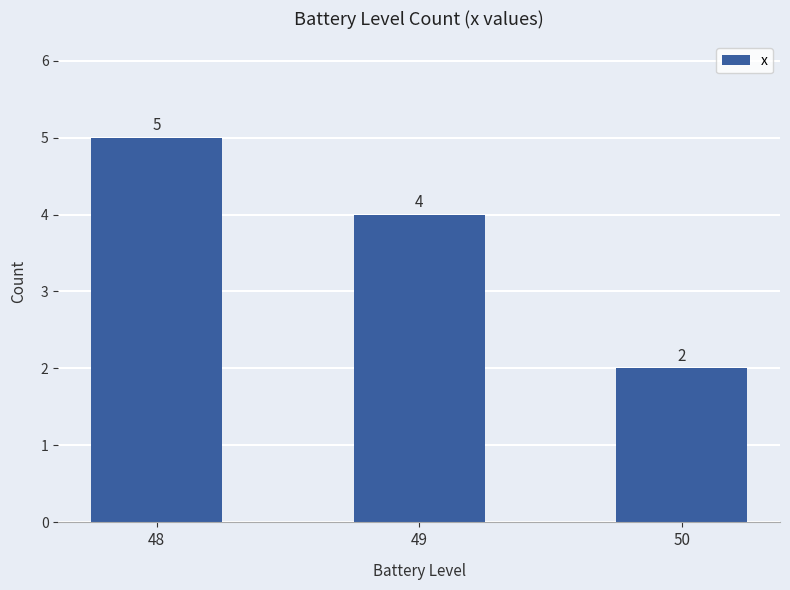

Is it true that the value at 50 is 2?

True